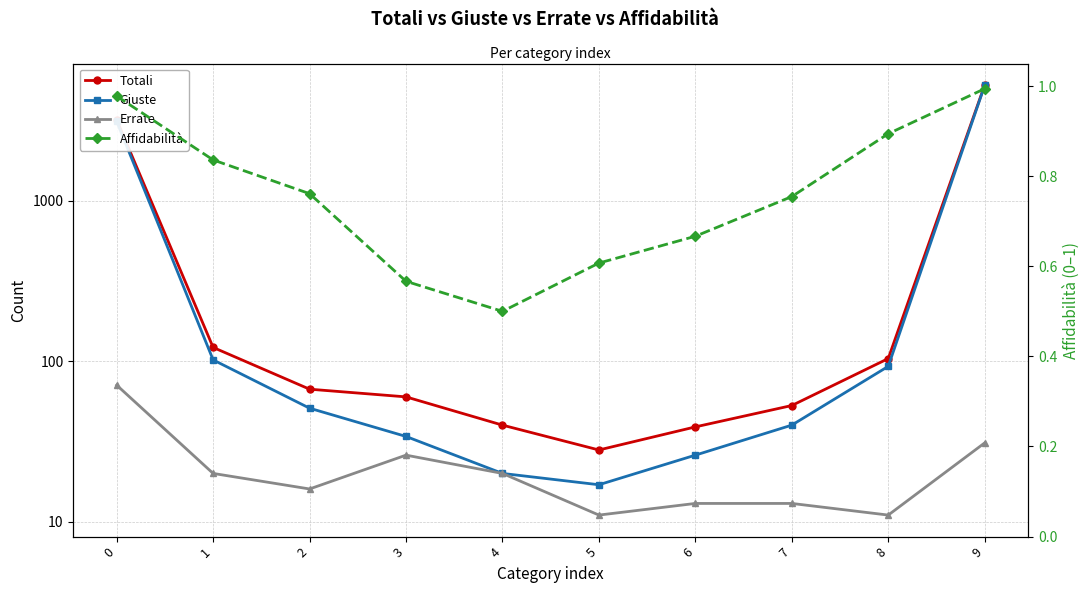

Reading left to right, what are all the values shown in this chart?

Totali: 0=3200.0	1=122.0	2=67.0	3=60.0	4=40.0	5=28.0	6=39.0	7=53.0	8=104.0	9=5269.0
Giuste: 0=3129.0	1=102.0	2=51.0	3=34.0	4=20.0	5=17.0	6=26.0	7=40.0	8=93.0	9=5238.0
Errate: 0=71.0	1=20.0	2=16.0	3=26.0	4=20.0	5=11.0	6=13.0	7=13.0	8=11.0	9=31.0
Affidabilità: 0=1.0	1=0.8	2=0.8	3=0.6	4=0.5	5=0.6	6=0.7	7=0.8	8=0.9	9=1.0